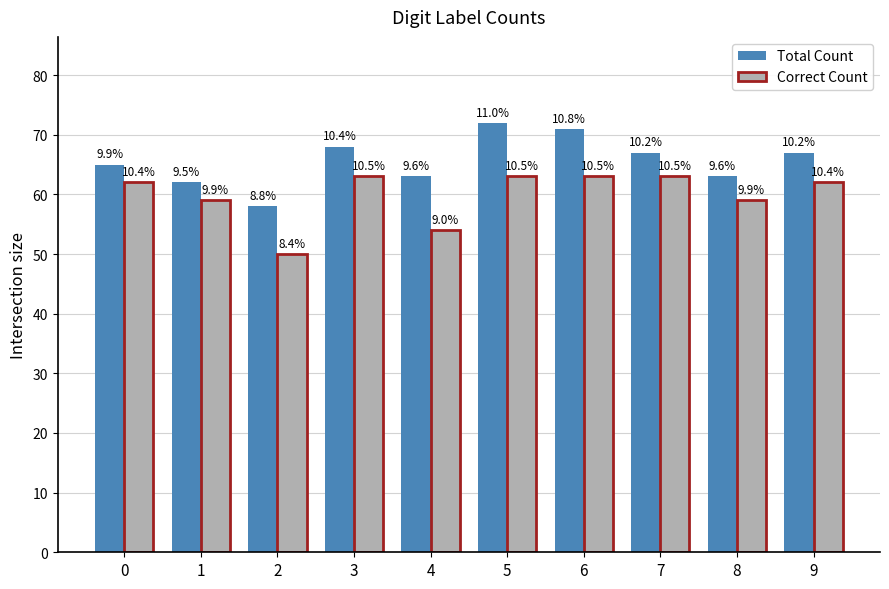

What is the value of the Correct Count bar at the 6th from the left?

63